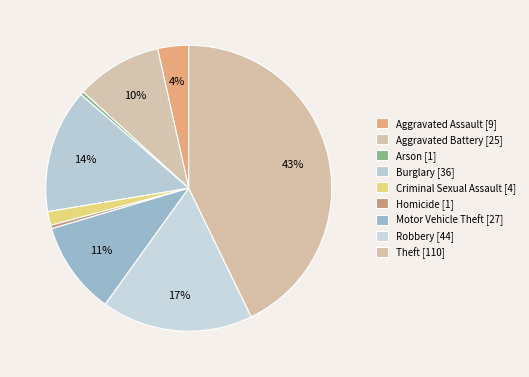

Does any single category account for the majority?

No